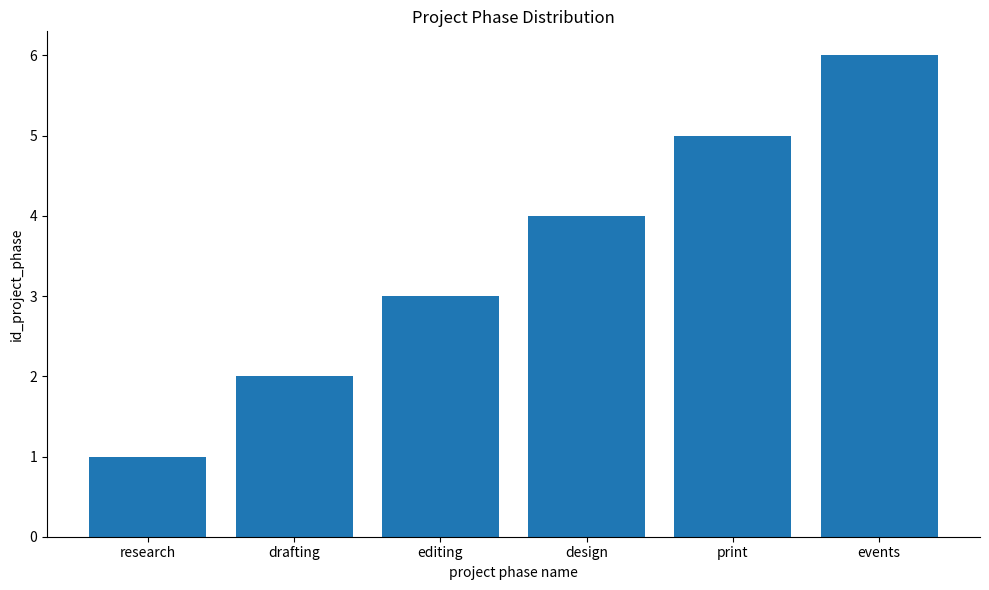

Which has a higher value, print or design?

print